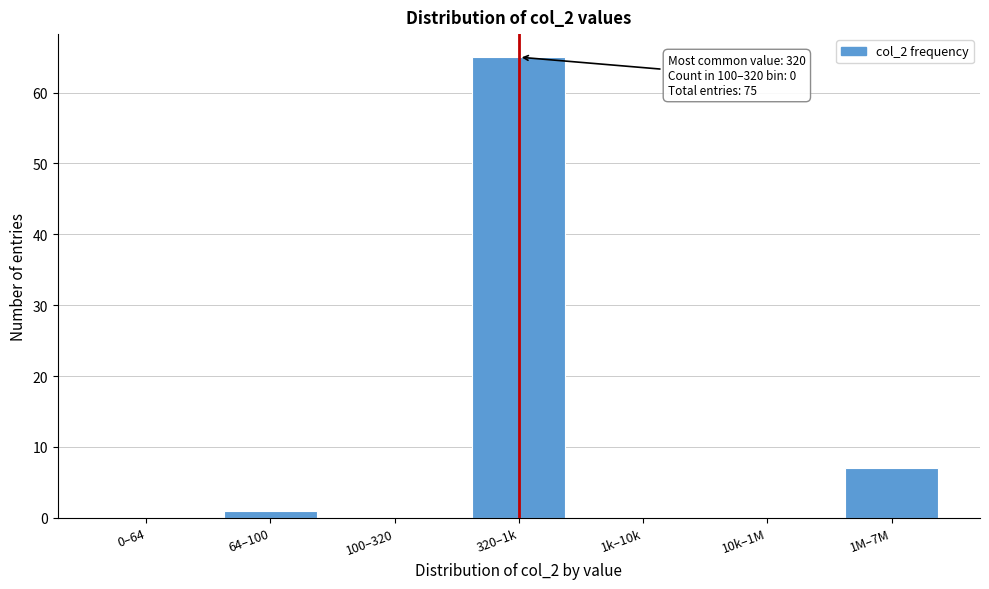

Reading left to right, transcribe all the data shown in this chart.

0–64=0	64–100=1	100–320=0	320–1k=65	1k–10k=0	10k–1M=0	1M–7M=7